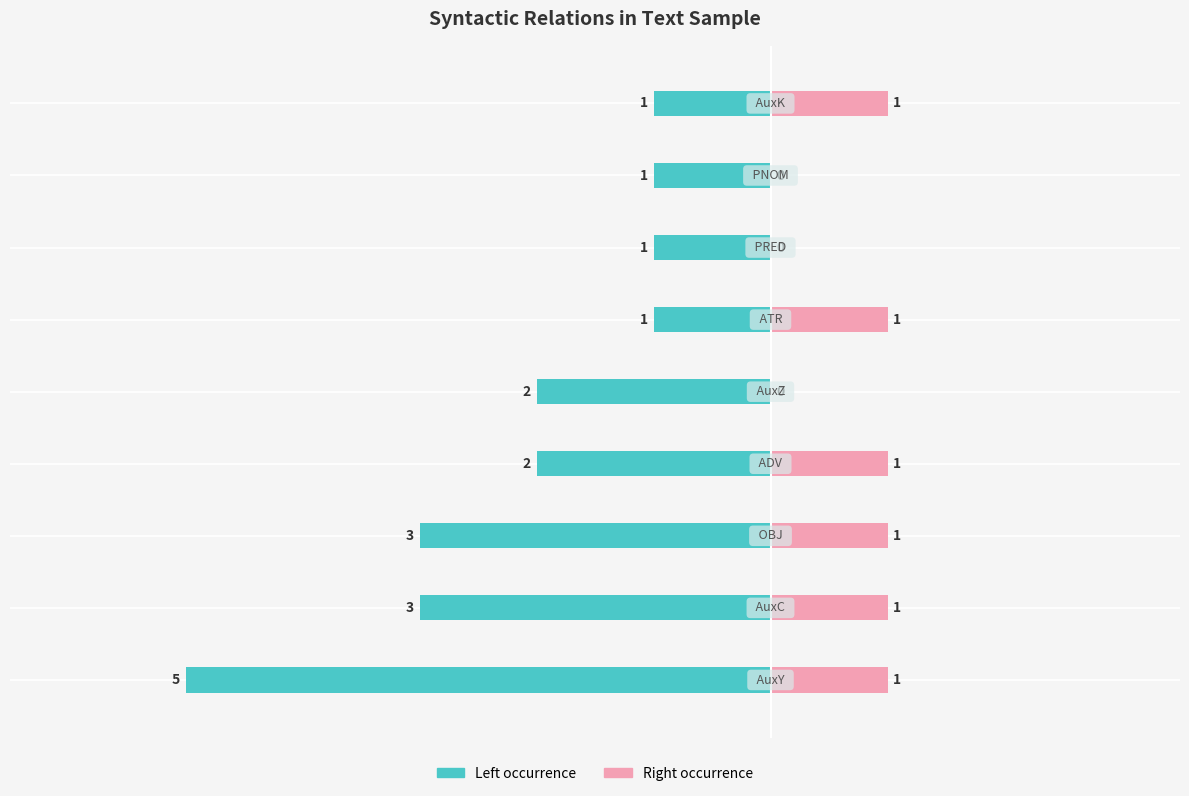

Reading left to right, transcribe all the data shown in this chart.

Relation count (left): -5	-3	-3	-2	-2	-1	-1	-1	-1
Relation count (right): 1	1	1	1	0	1	0	0	1